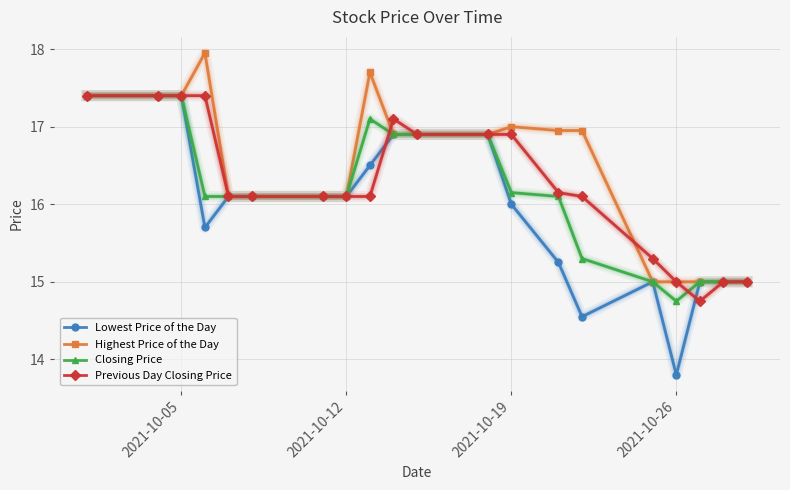

True or false: Lowest Price of the Day has more than 0 points higher than both neighbors.

True